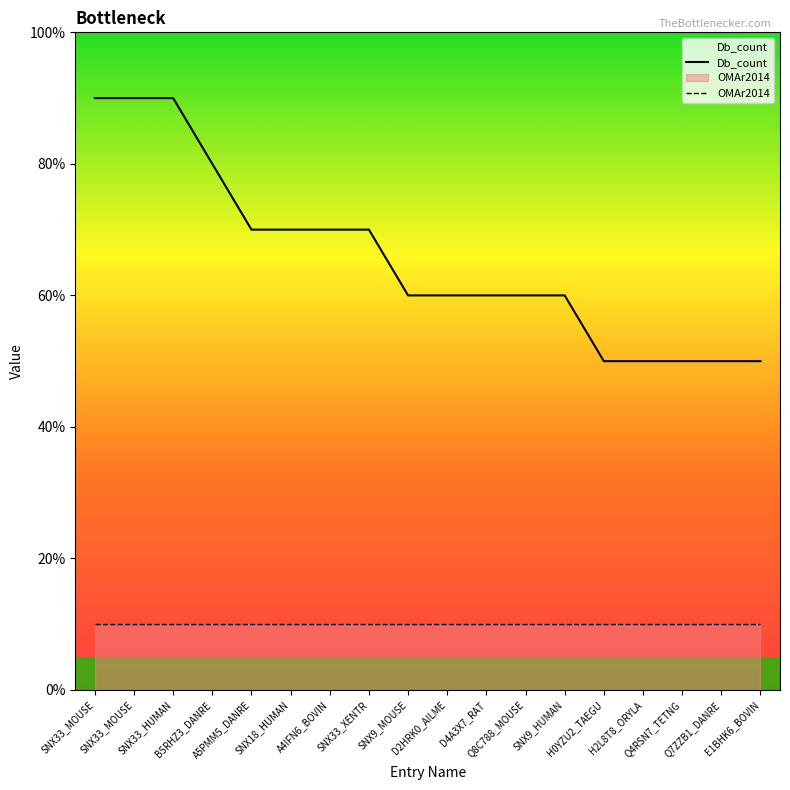

Which label corresponds to the smallest value in the chart?

SNX33_MOUSE